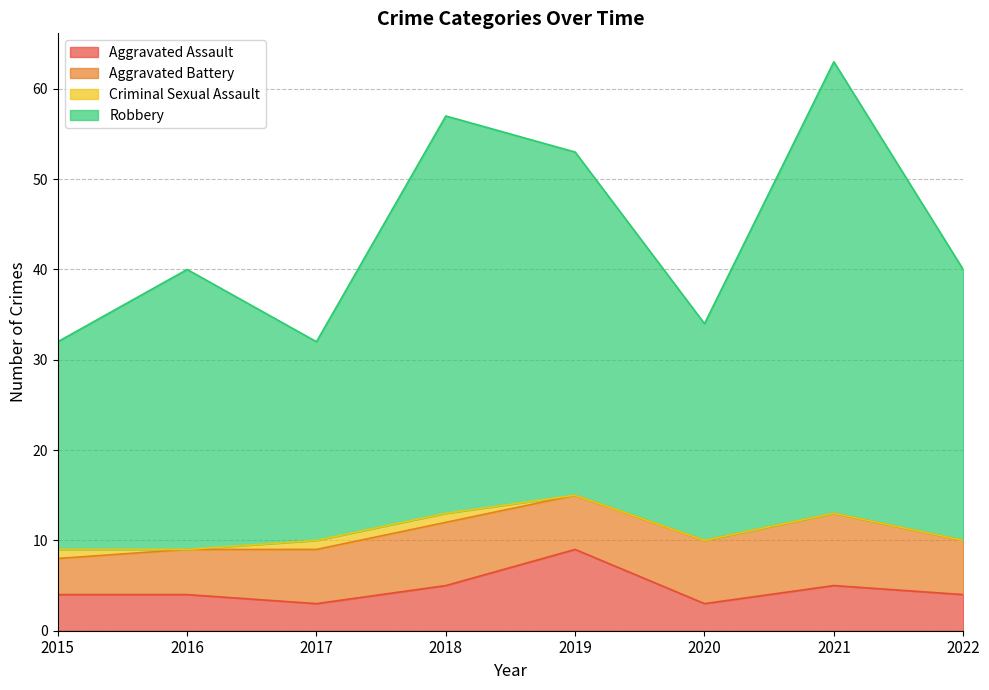

What is the average value of the Aggravated Assault series?

5